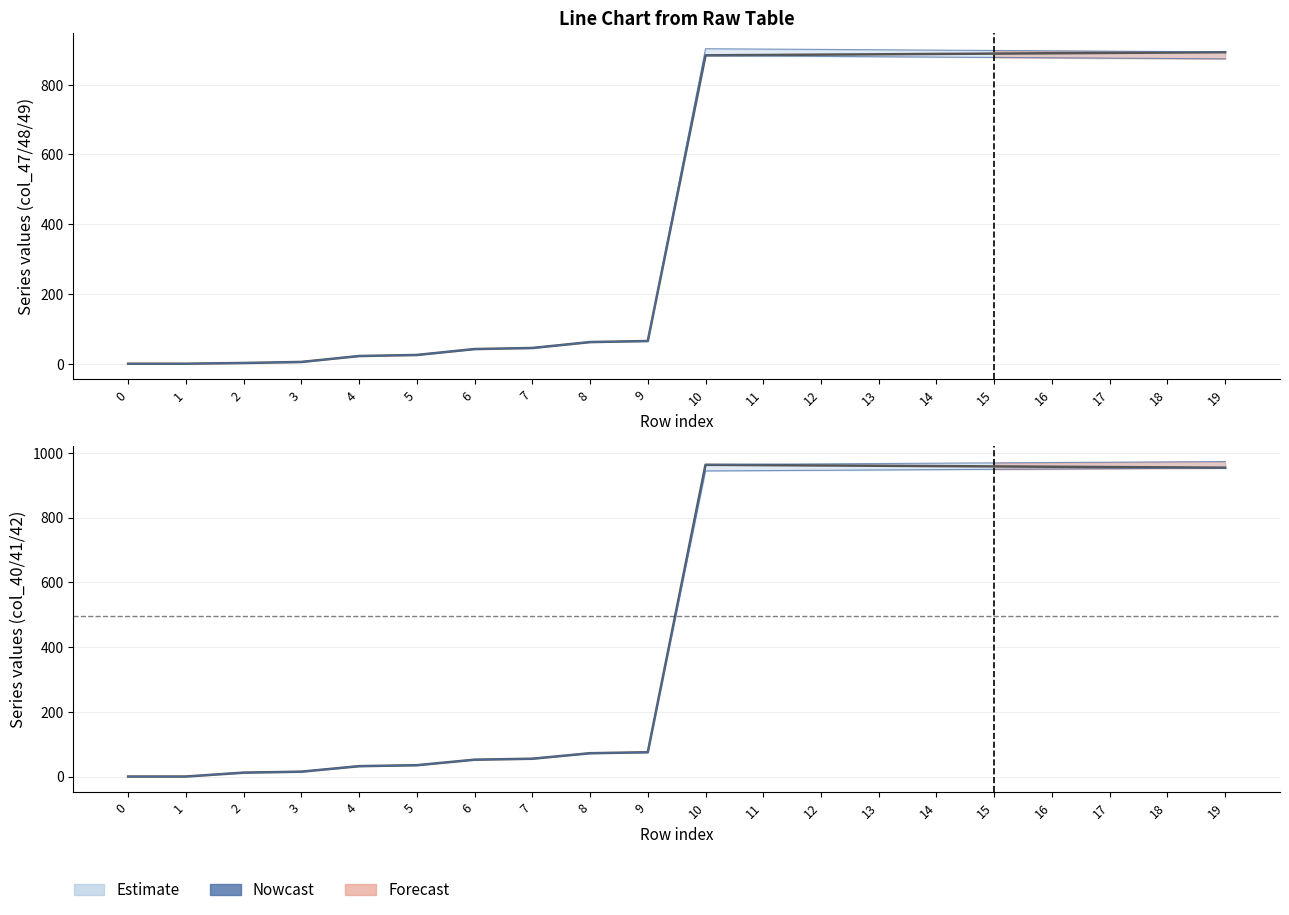

What is the difference between the col_41 (center) values at 4 and 10?

931.0